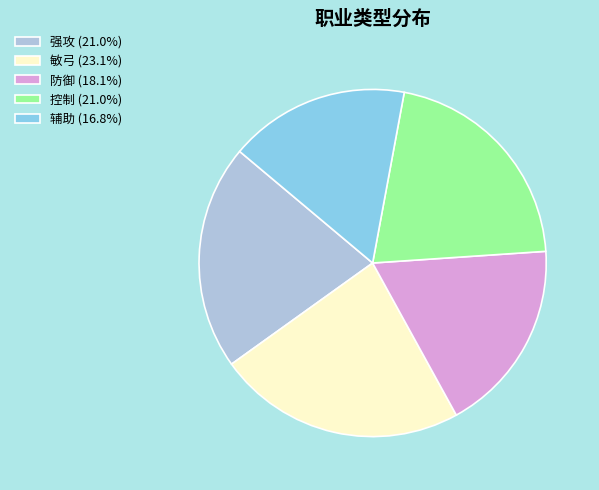

What is the ratio of the value at 辅助 (16.8%) to the value at 敏弓 (23.1%)?

0.7